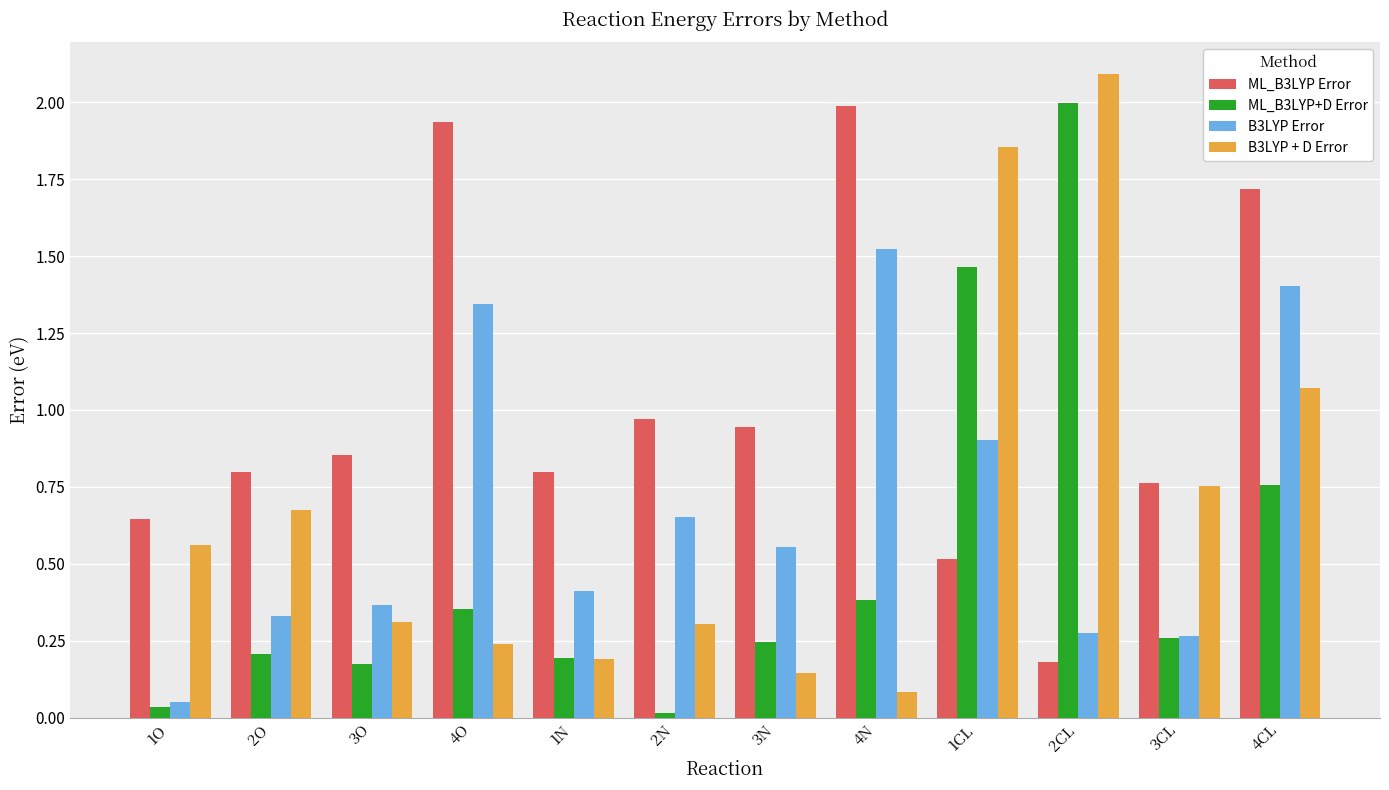

At which category is the sum across all series the highest?

4CL